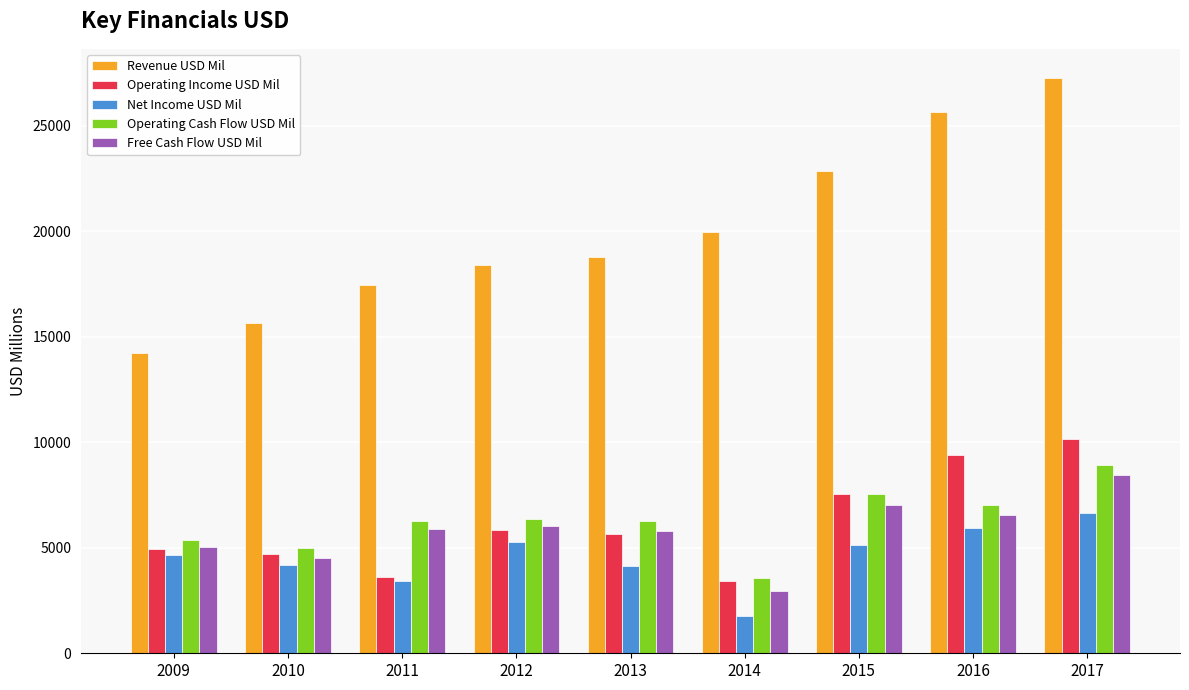

Is the value of Operating Income USD Mil at 2015 greater than the value of Operating Cash Flow USD Mil at 2017?

No